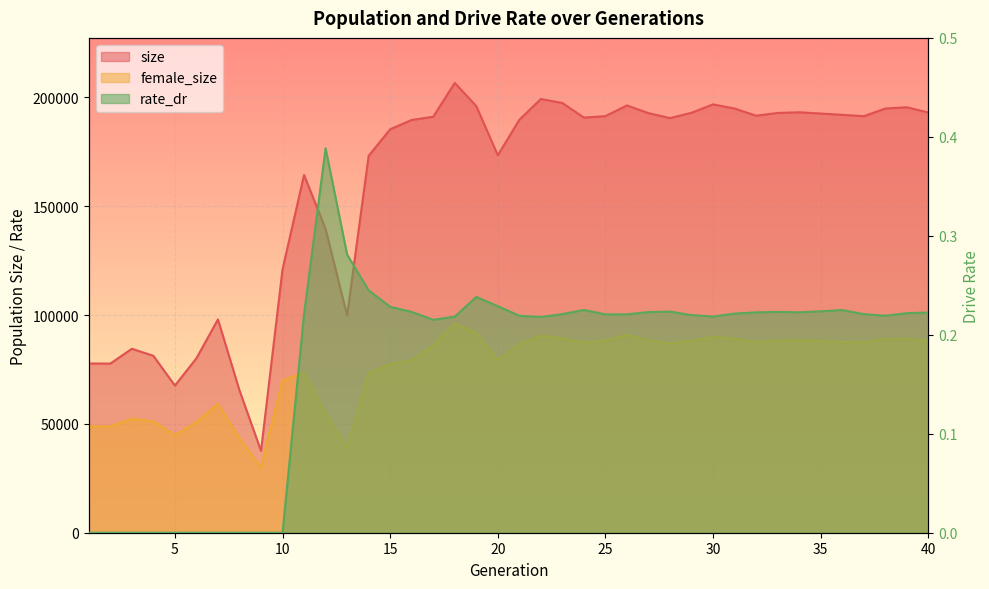

How many lines are shown in the chart?

3